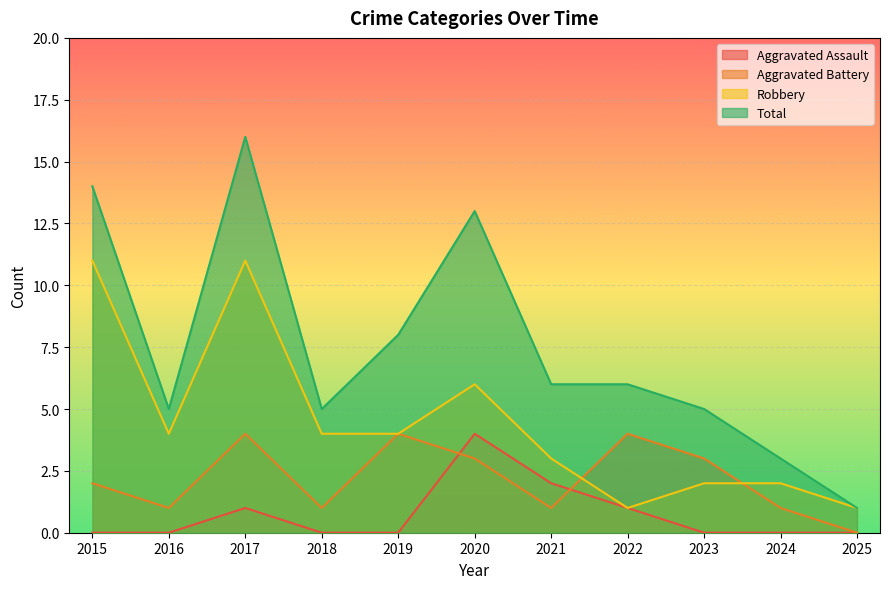

Rank the series at 2020 from lowest to highest value.

Aggravated Battery, Aggravated Assault, Robbery, Total